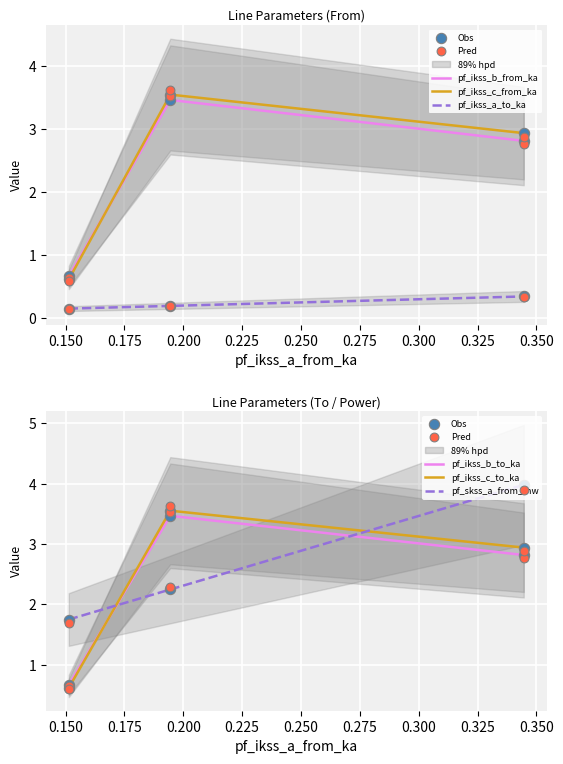

What is the total value across all series at 0.175?

15.8